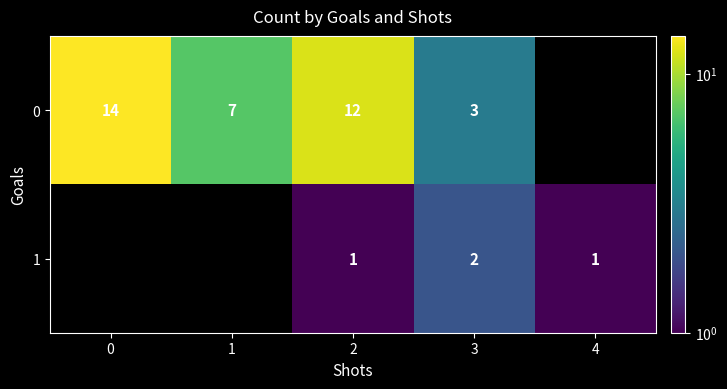

What is the greatest value displayed?

14.0